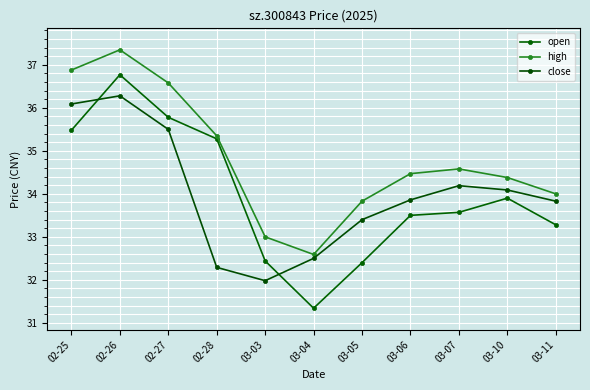

Read the high value at 03-03.

33.0